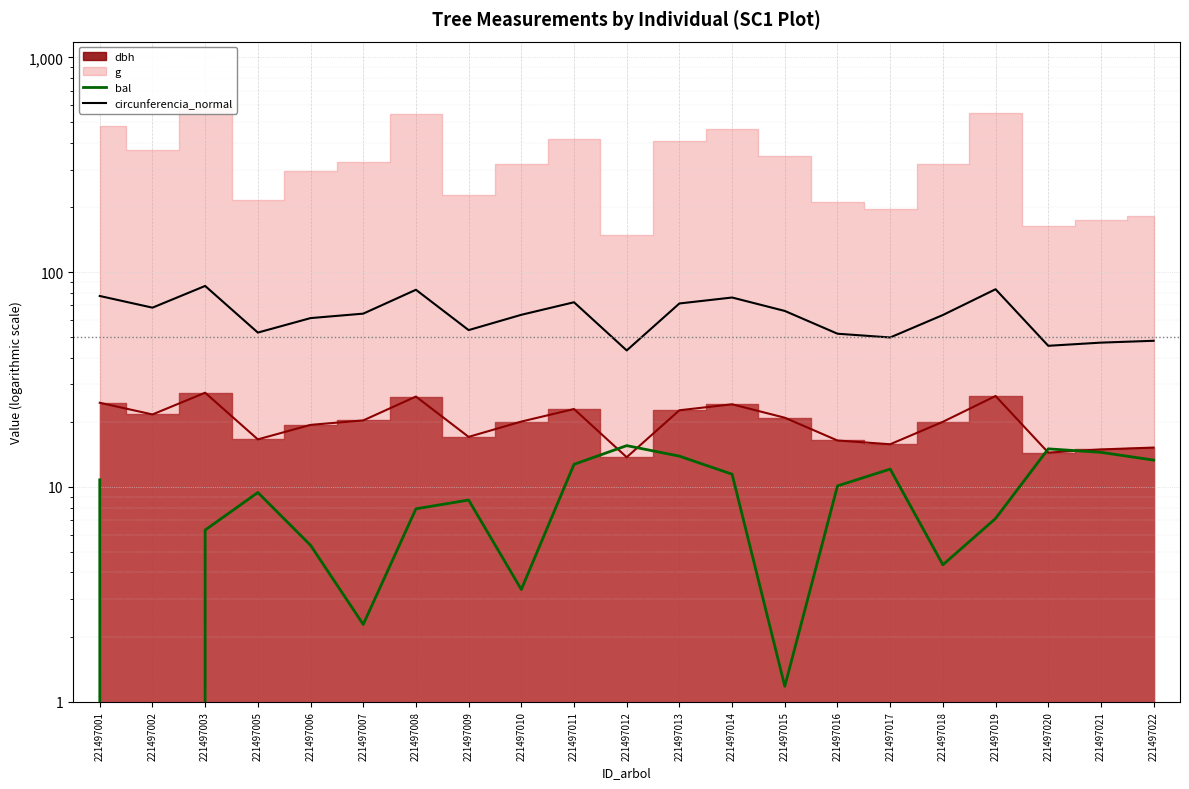

What is the value of the circunferencia_normal point at the 5th from the left?

61.1